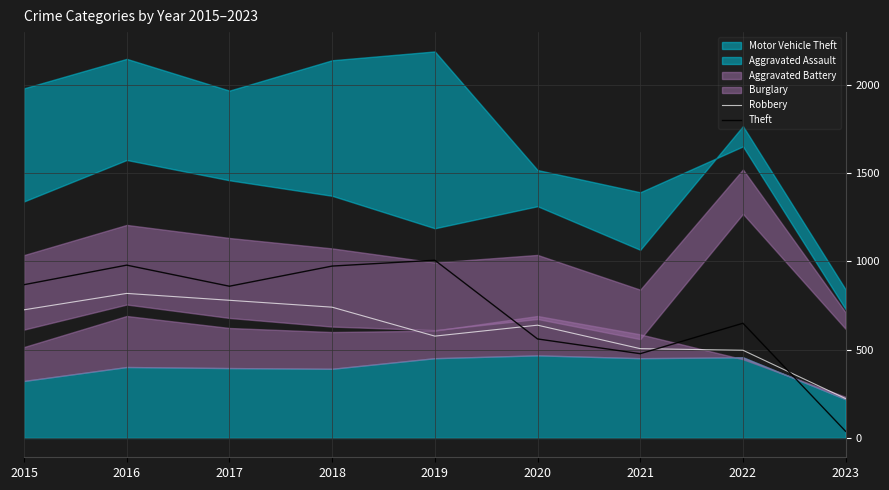

How many intersections are there between Robbery and Theft?

3